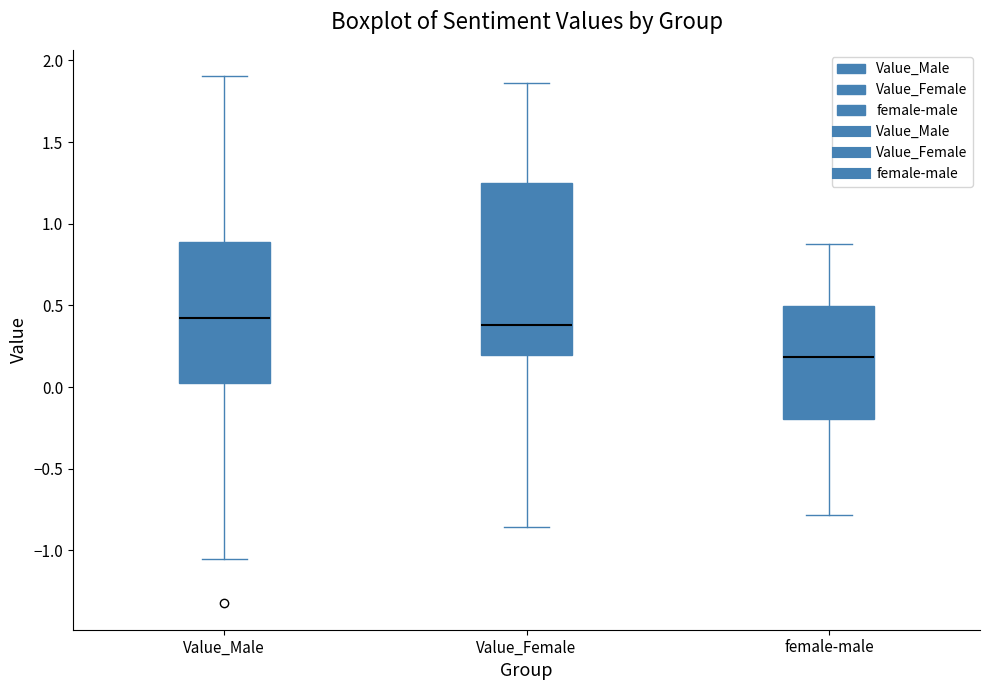

Reading left to right, read every box against the y-axis: the position of its median line, the range the box covers, and the ends of its whiskers. The values are not printed on the chart, so give them approximately, as read against the axis.

Value_Male: median 0.40, box 0.05 to 0.90, whiskers -1.05 to 1.90
Value_Female: median 0.40, box 0.20 to 1.25, whiskers -0.85 to 1.85
female-male: median 0.20, box -0.20 to 0.50, whiskers -0.80 to 0.85